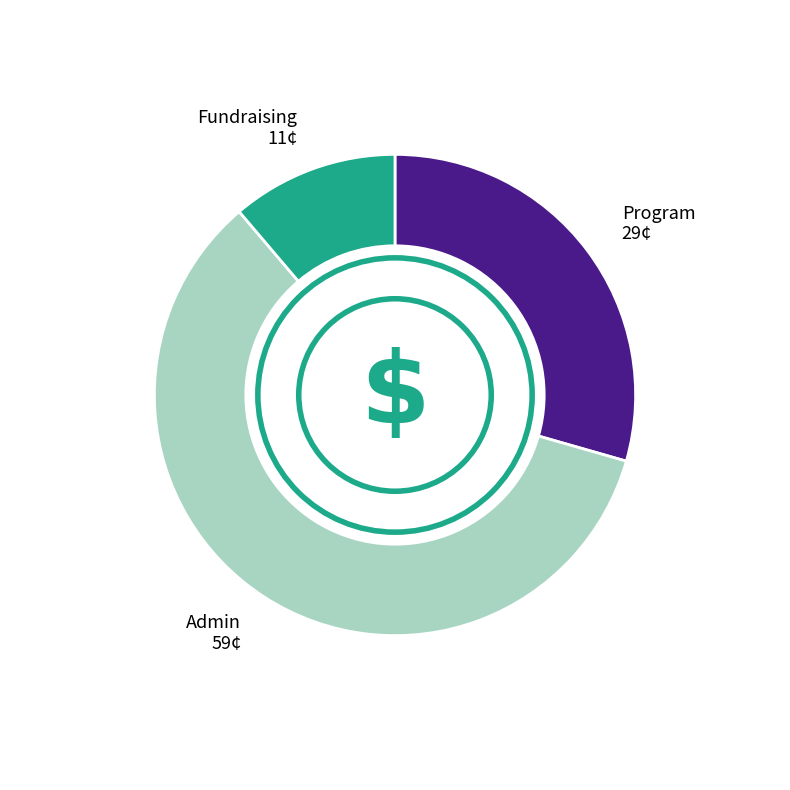

Is there a majority slice in this chart?

Yes